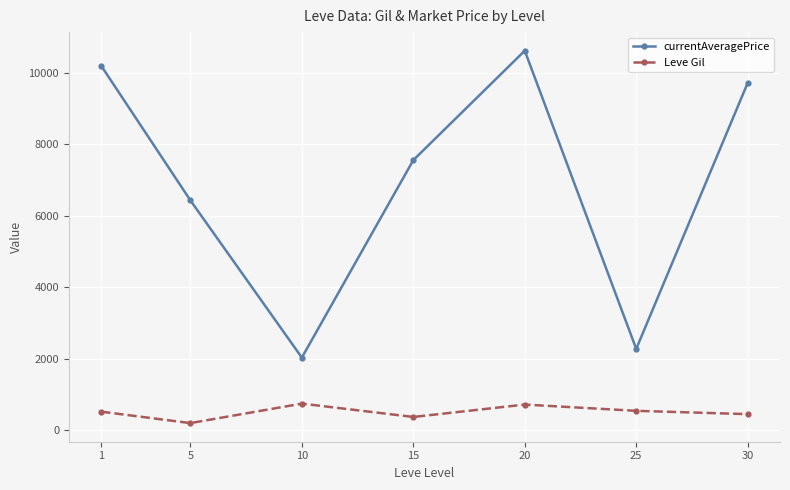

Is it true that Leve Gil equals 545.0 at 25?

True